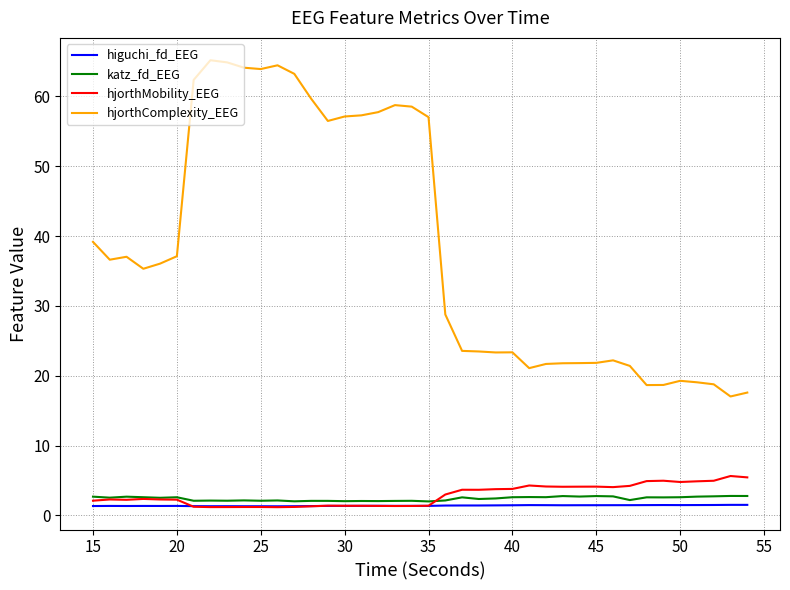

True or false: hjorthComplexity_EEG and higuchi_fd_EEG intersect in this chart.

False